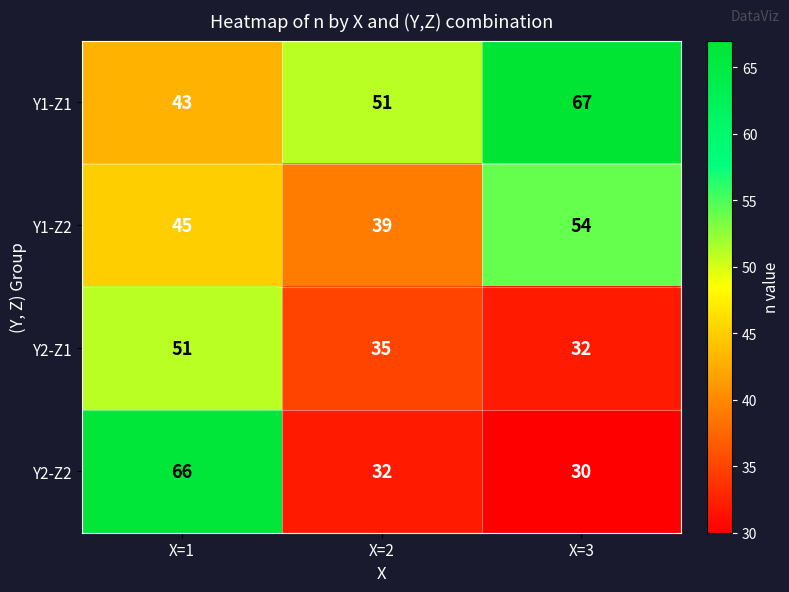

At which category does the chart reach its minimum across all series?

X=3